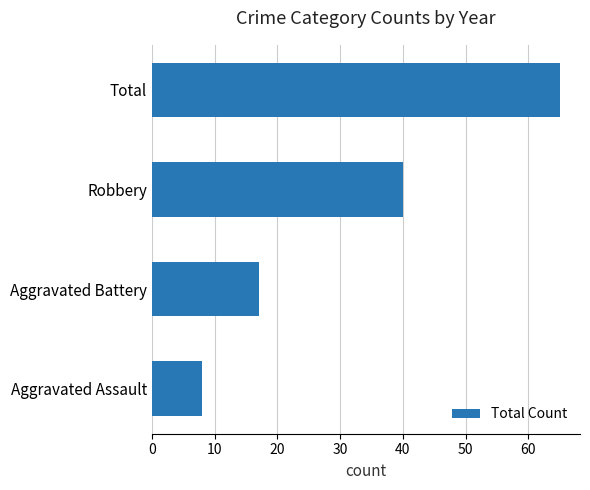

Between Aggravated Assault and Robbery, which is larger?

Robbery